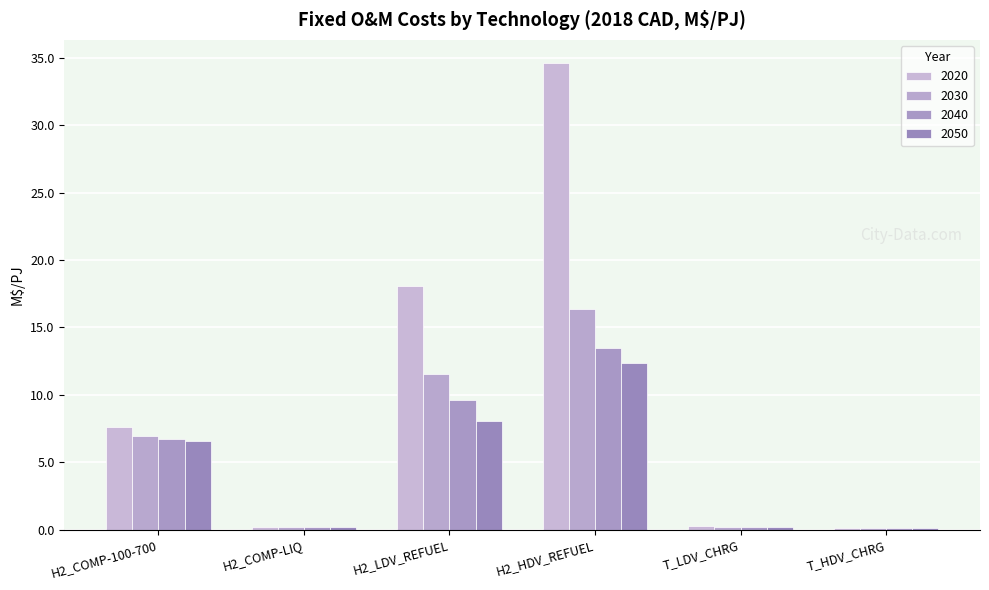

Which series has the largest total across all categories?

2020